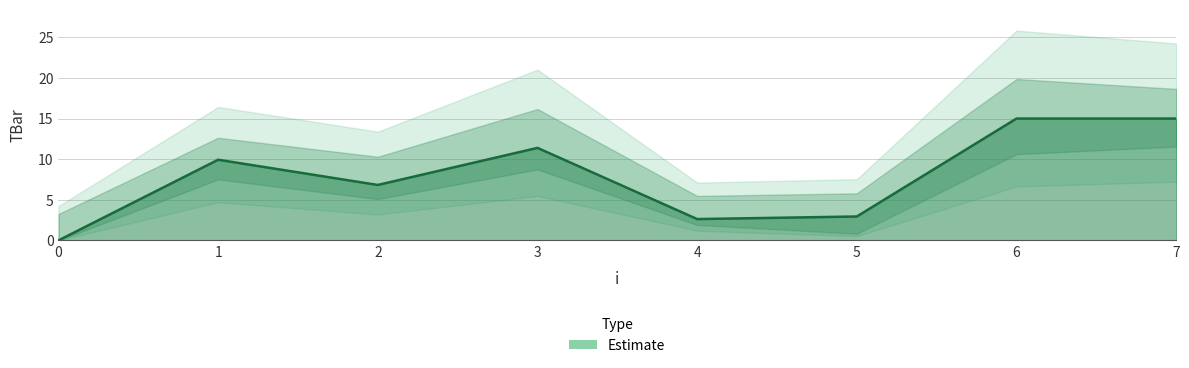

How many distinct data groups are displayed?

1